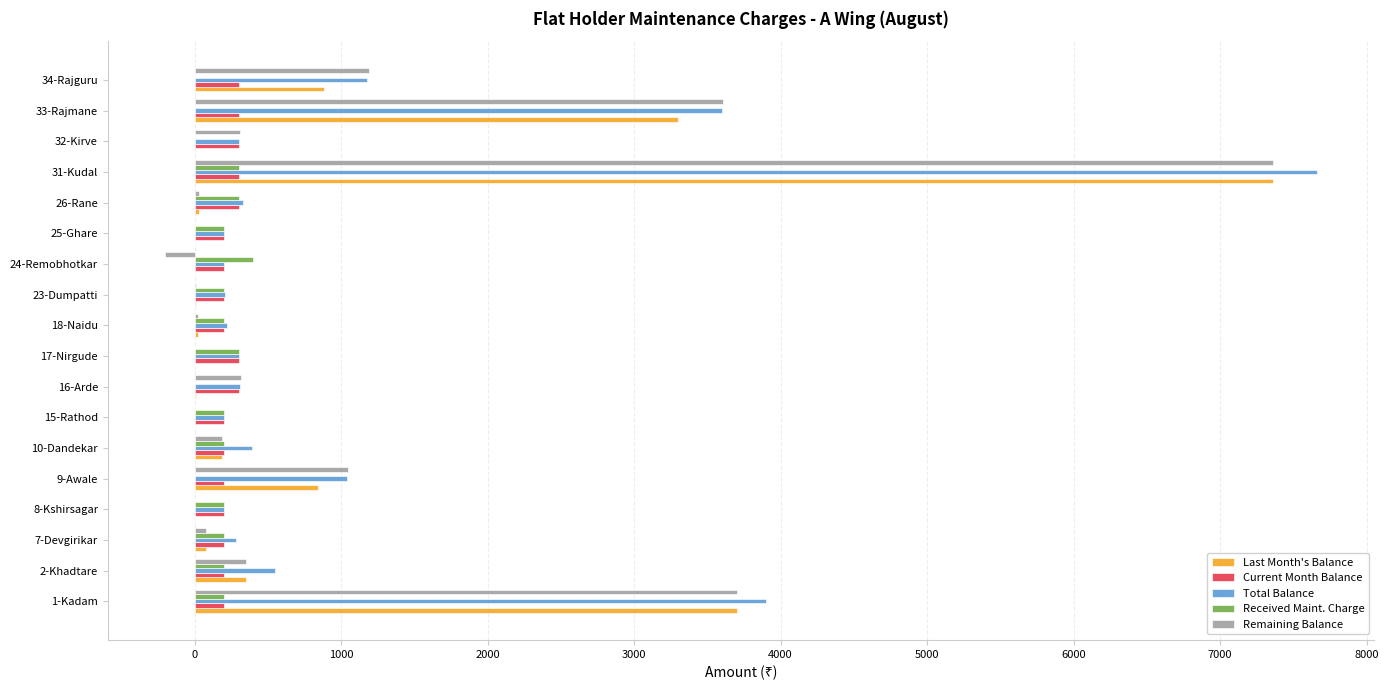

What is the highest value of the Received Maint. Charge series?

400